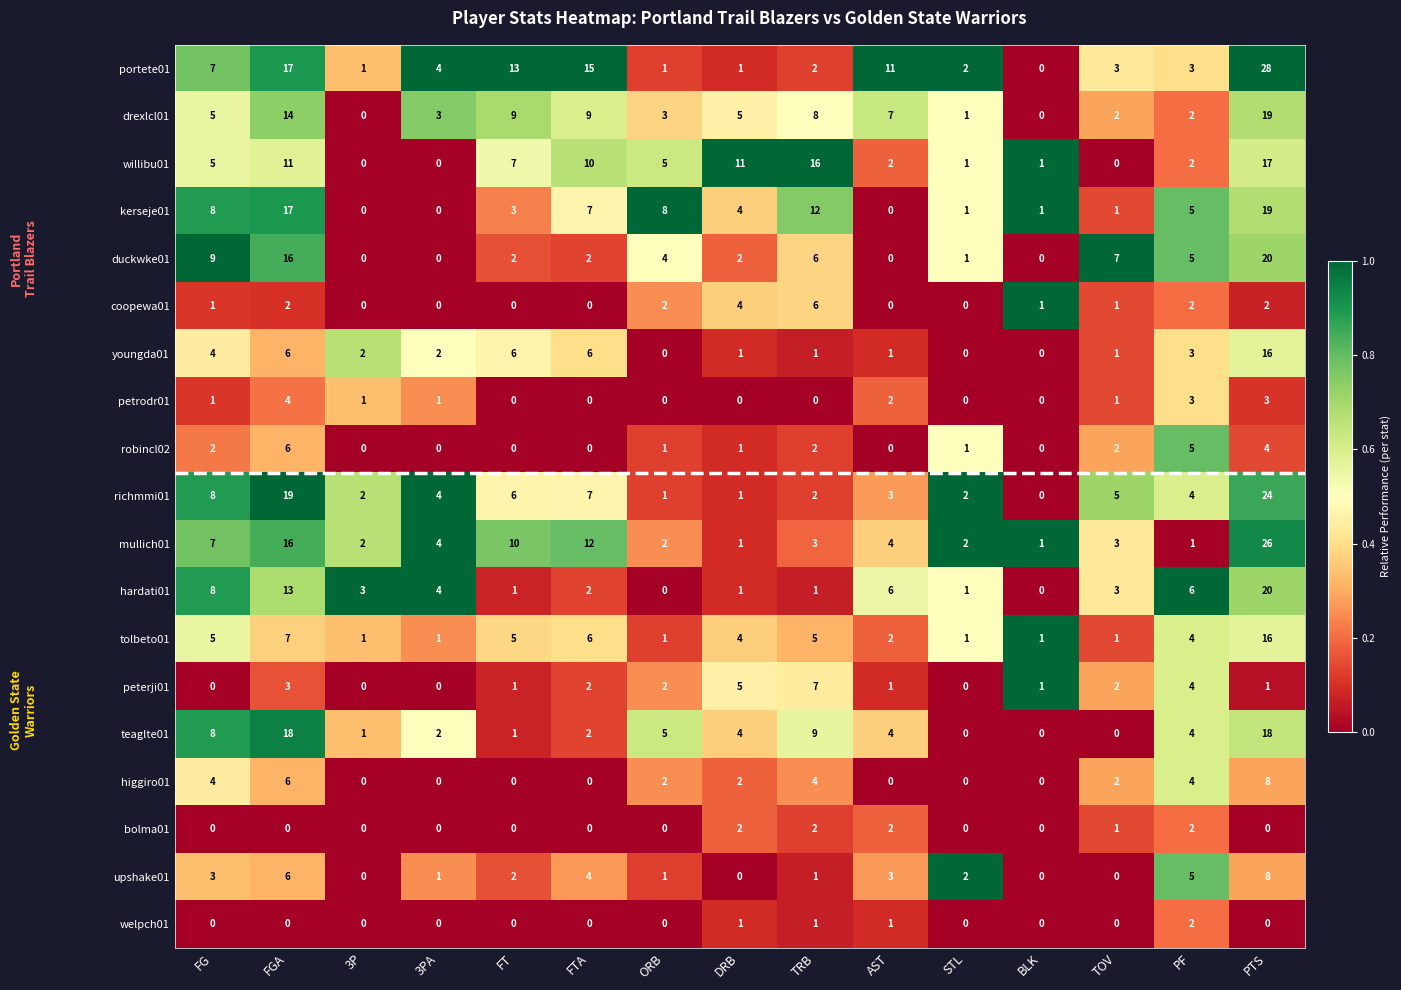

True or false: hardati01 has a value of 2 at FT.

False